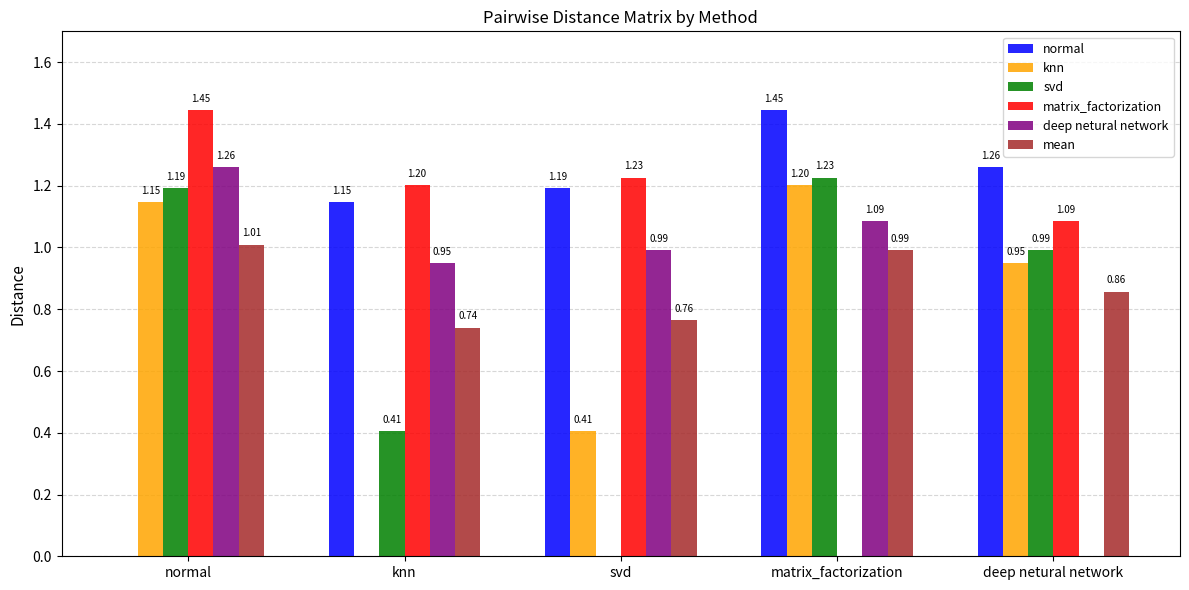

What is the sum of the normal values at matrix_factorization and svd?

2.6